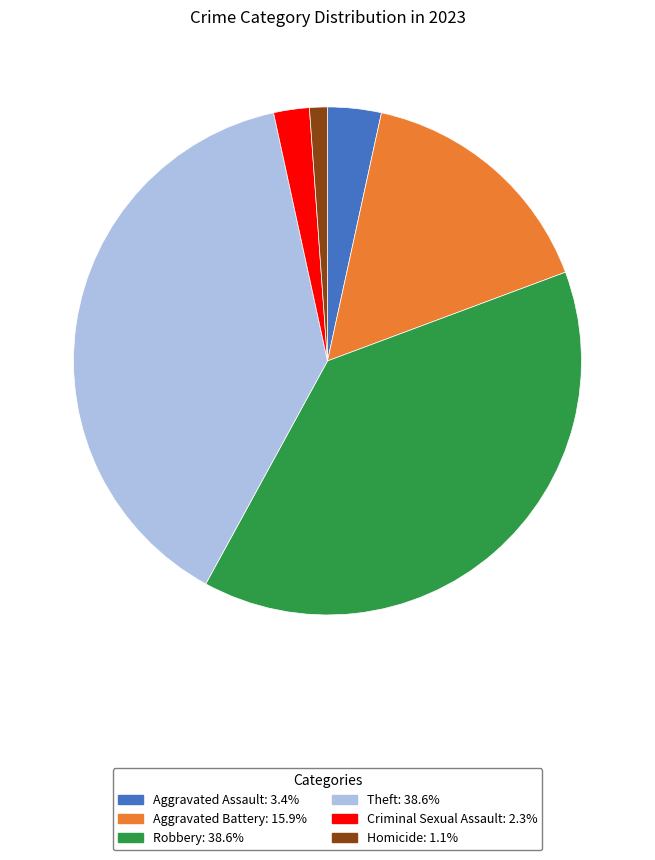

Combined, do Aggravated Battery and Criminal Sexual Assault account for over 50%?

No